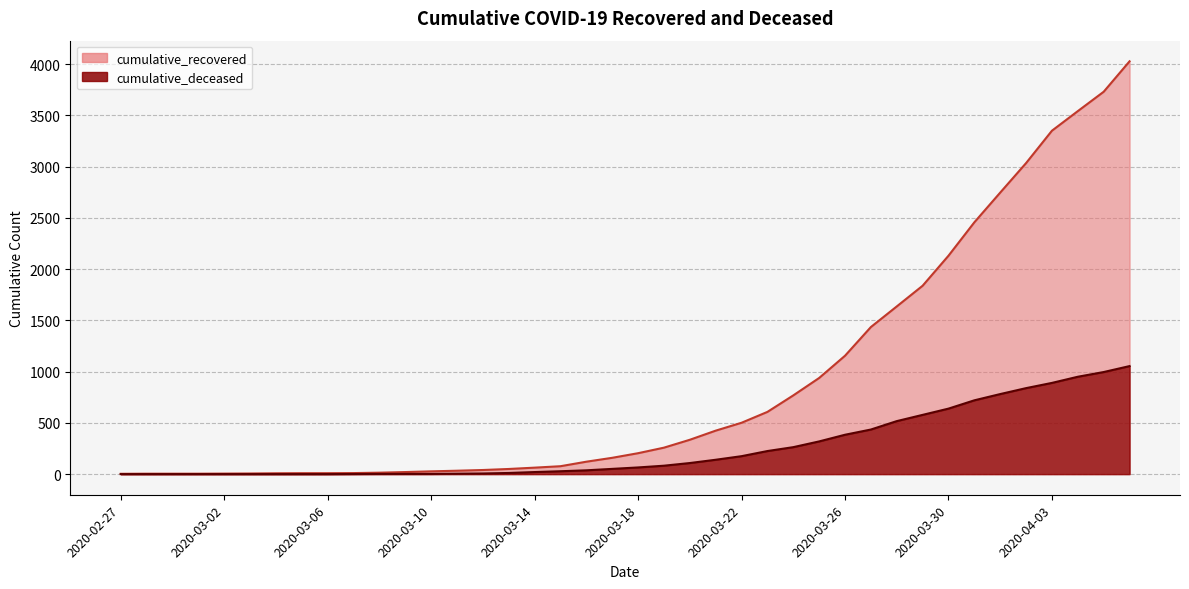

Rank the series by their maximum value, from lowest to highest.

cumulative_deceased, cumulative_recovered